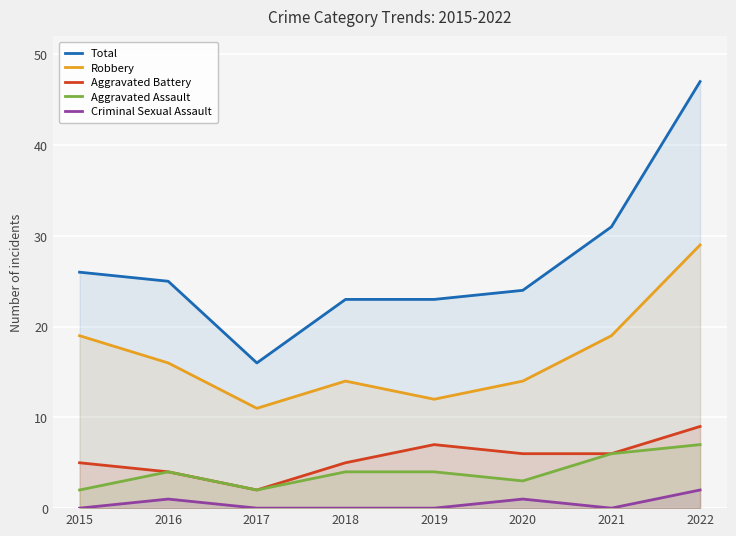

How many categories are shown in the chart?

8